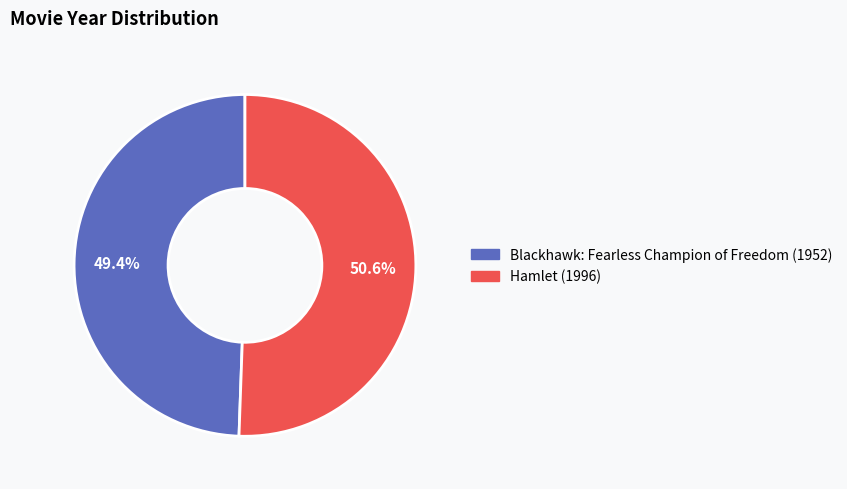

Which has a higher value, Hamlet (1996) or Blackhawk: Fearless Champion of Freedom (1952)?

Hamlet (1996)